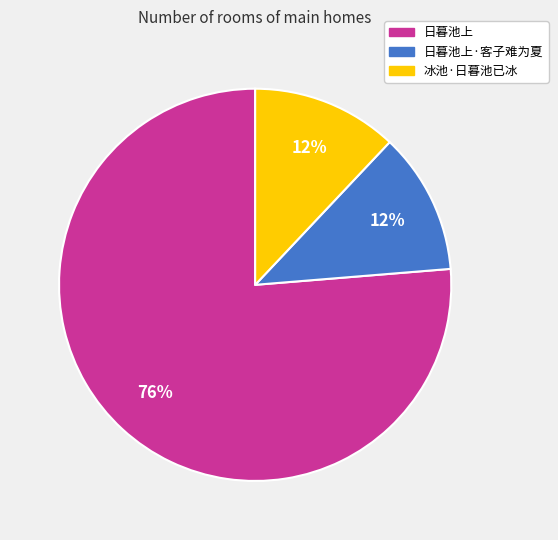

To the nearest percent, what is the combined percentage of 日暮池上 and 冰池·日暮池已冰?

88%